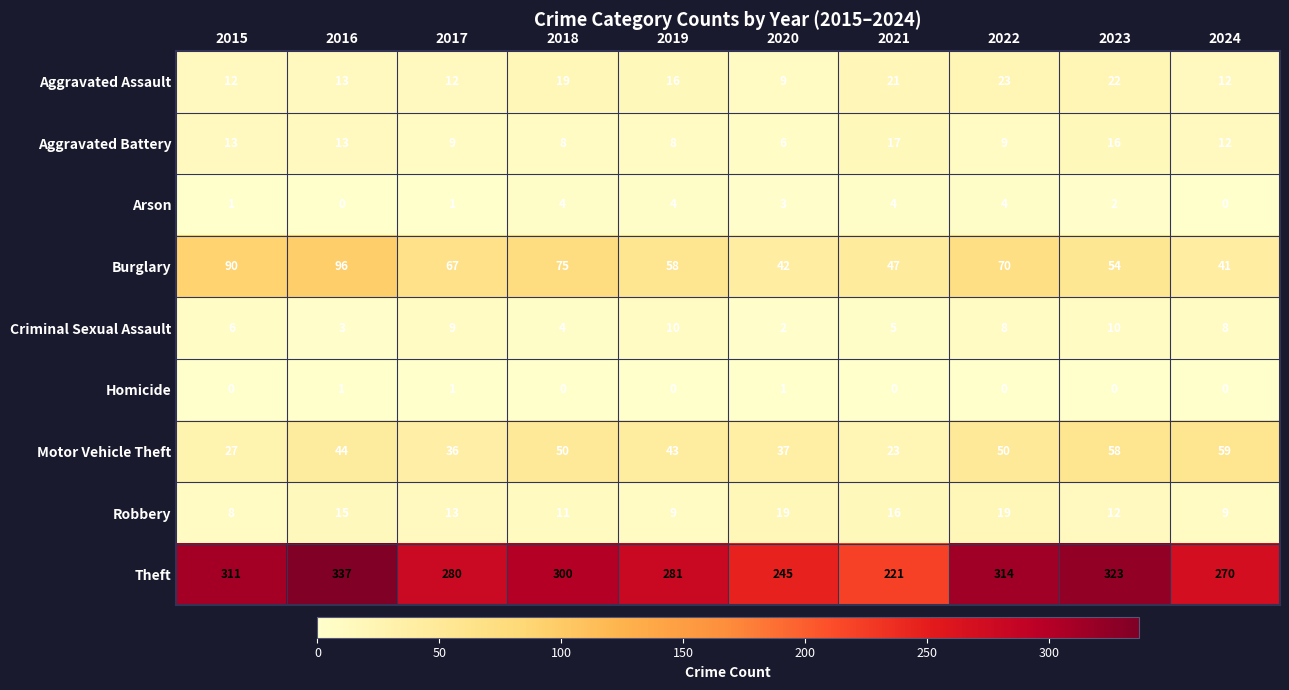

At which label does Burglary reach its minimum?

2024